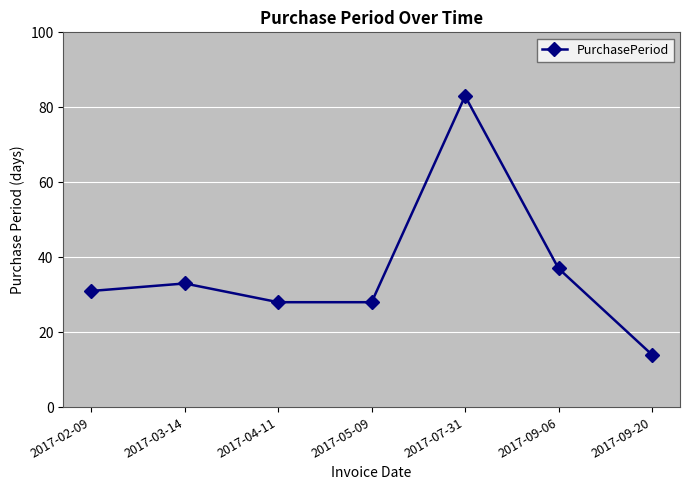

Reading left to right, what are all the values shown in this chart?

2017-02-09=31	2017-03-14=33	2017-04-11=28	2017-05-09=28	2017-07-31=83	2017-09-06=37	2017-09-20=14